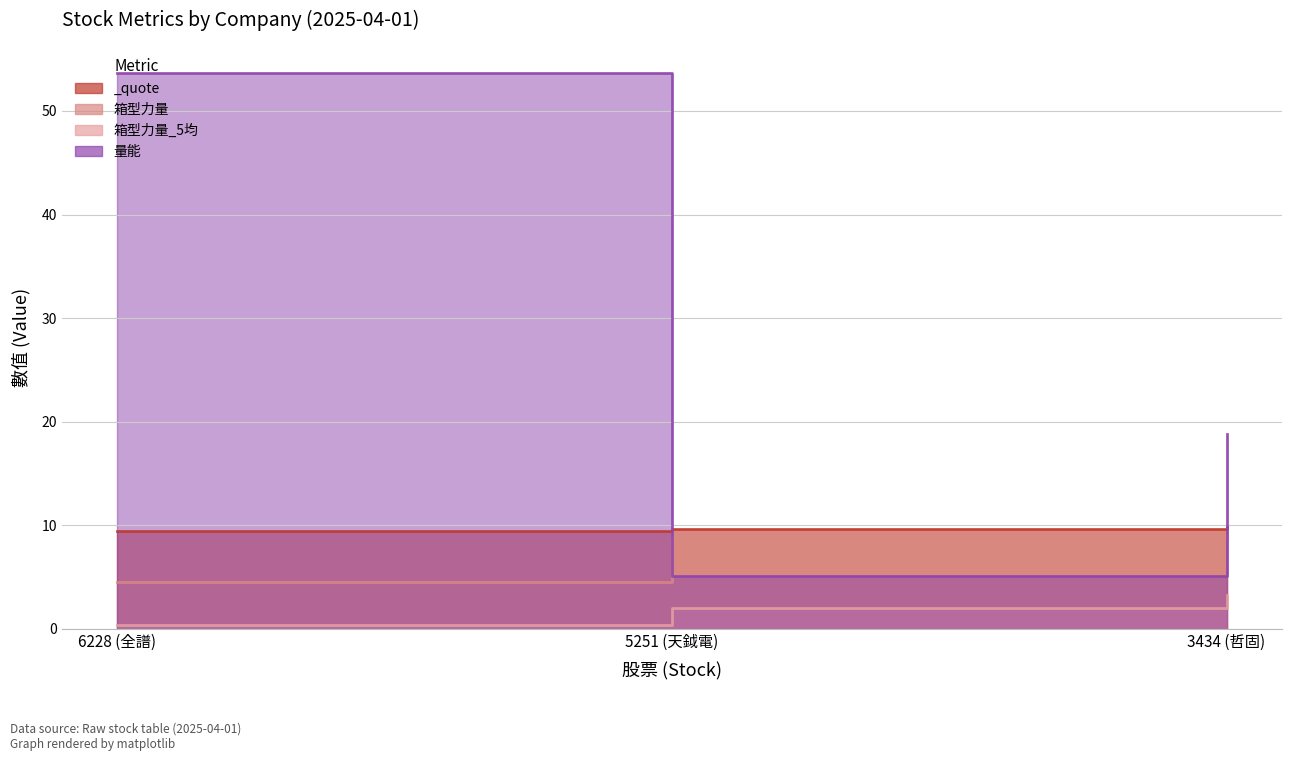

What are all the series names shown in the legend?

_quote, 箱型力量, 箱型力量_5均, 量能